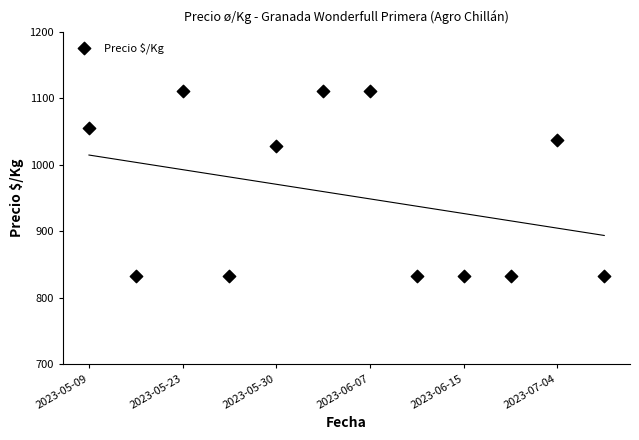

What Y value in the scatter plot is closest to 972?

1028